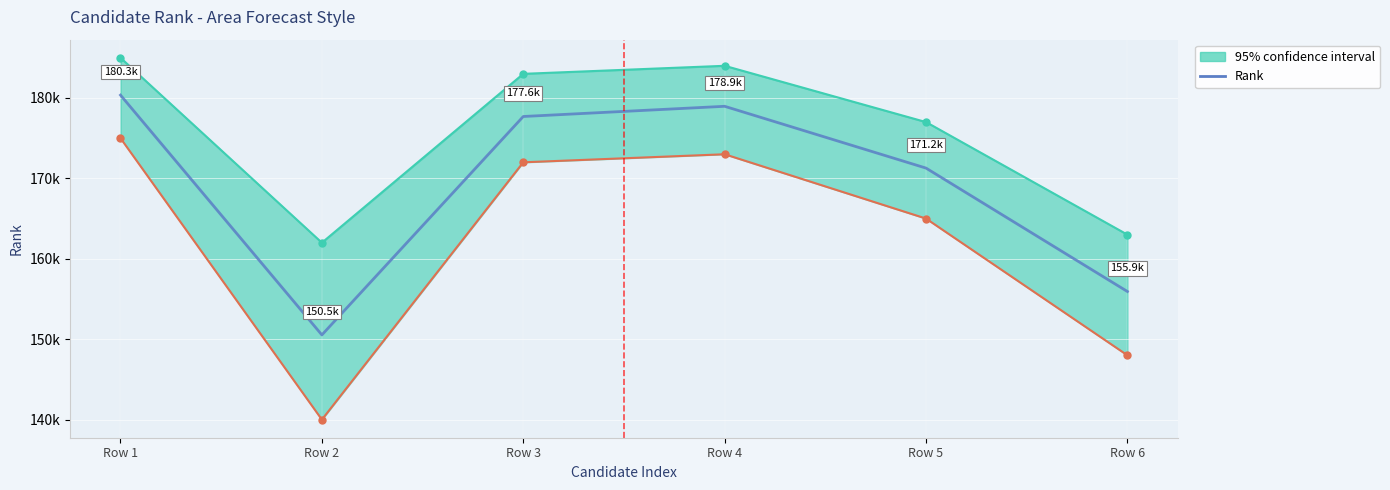

Which label corresponds to the largest value in the chart?

Row 1